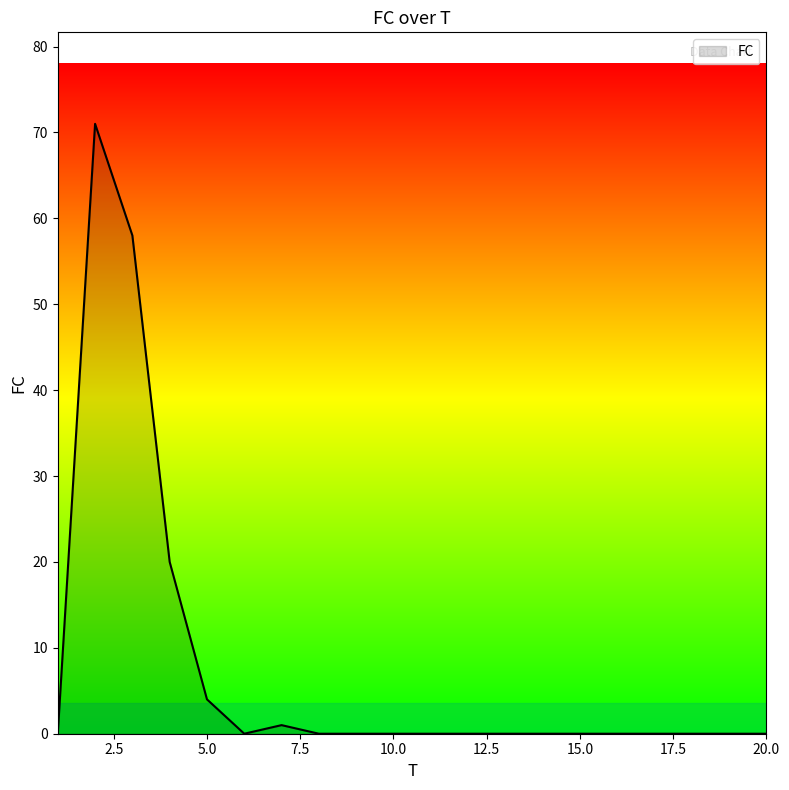

What is the greatest value displayed?

71